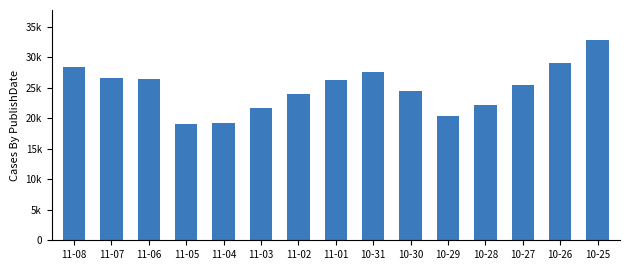

True or false: the data shows 4479 at 11-03.

False